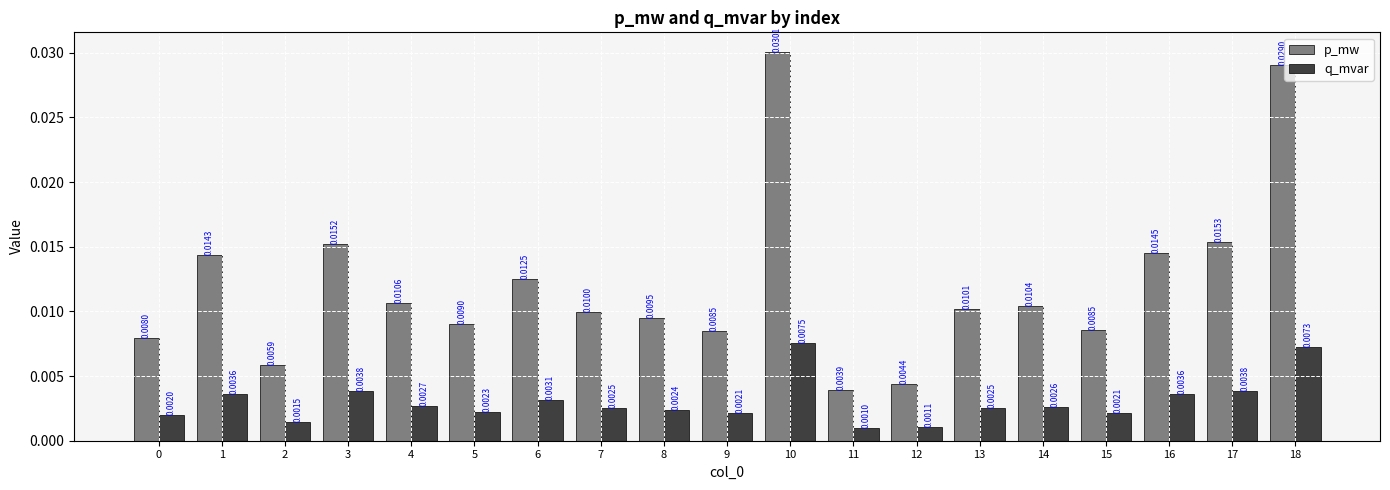

At which category is the sum across all series the highest?

10